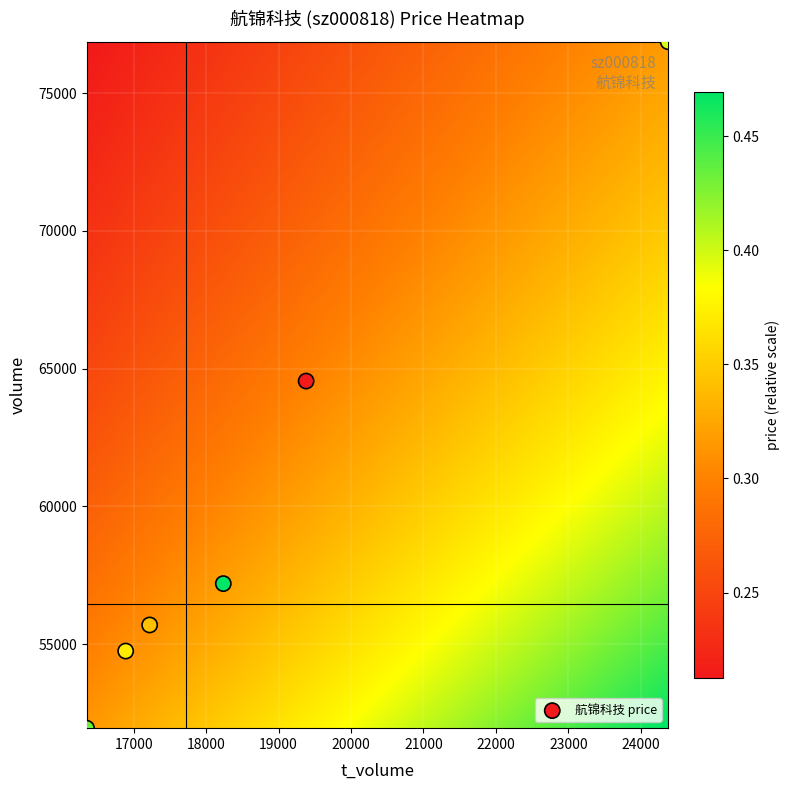

What is the range of Y values (max minus min)?

24917